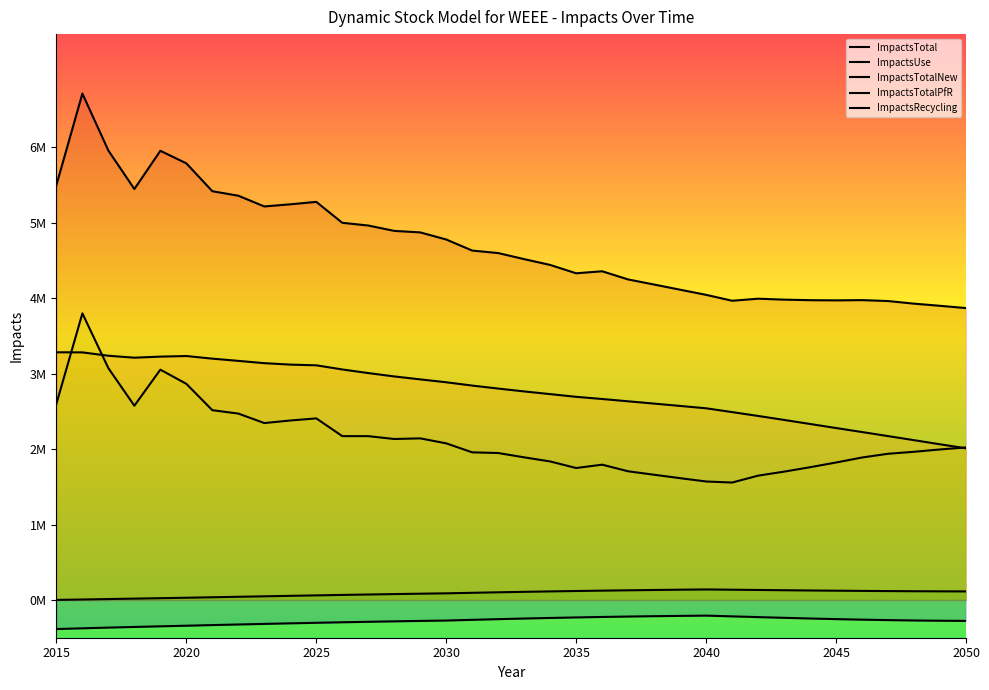

Where is the first local minimum for ImpactsTotal?

2018